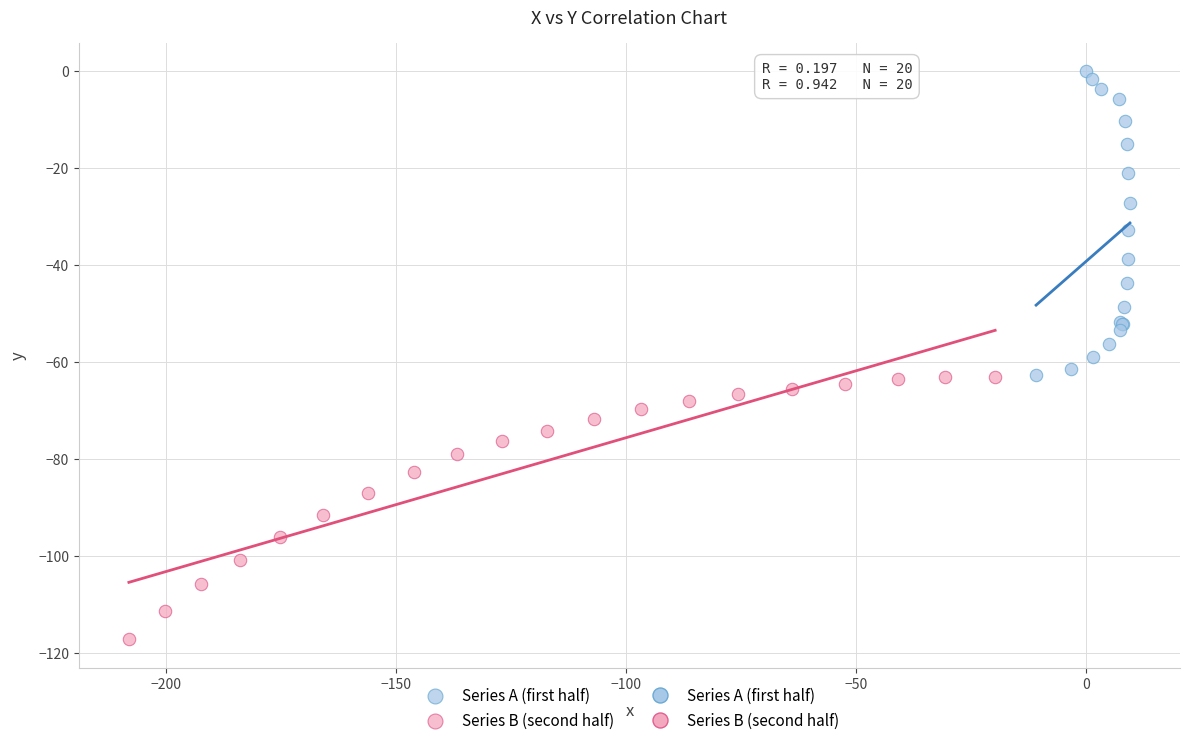

Which series contains the lowest Y value?

Series B (second half)